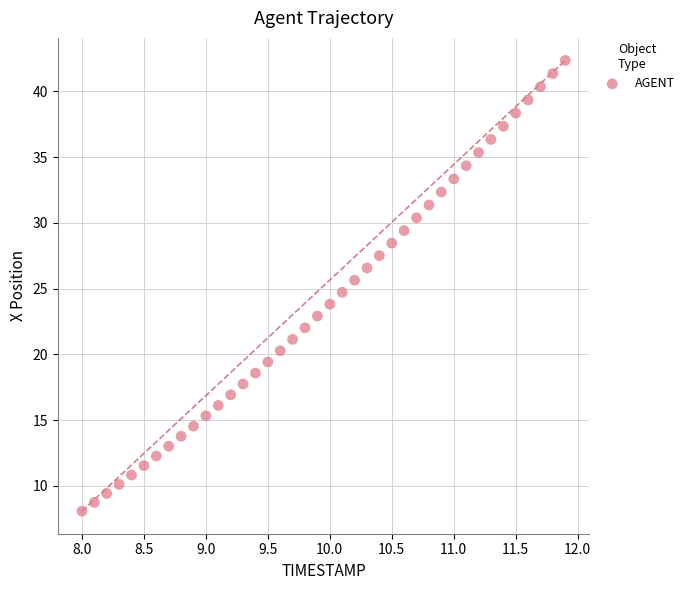

What is the range of X values (max minus min)?

3.9